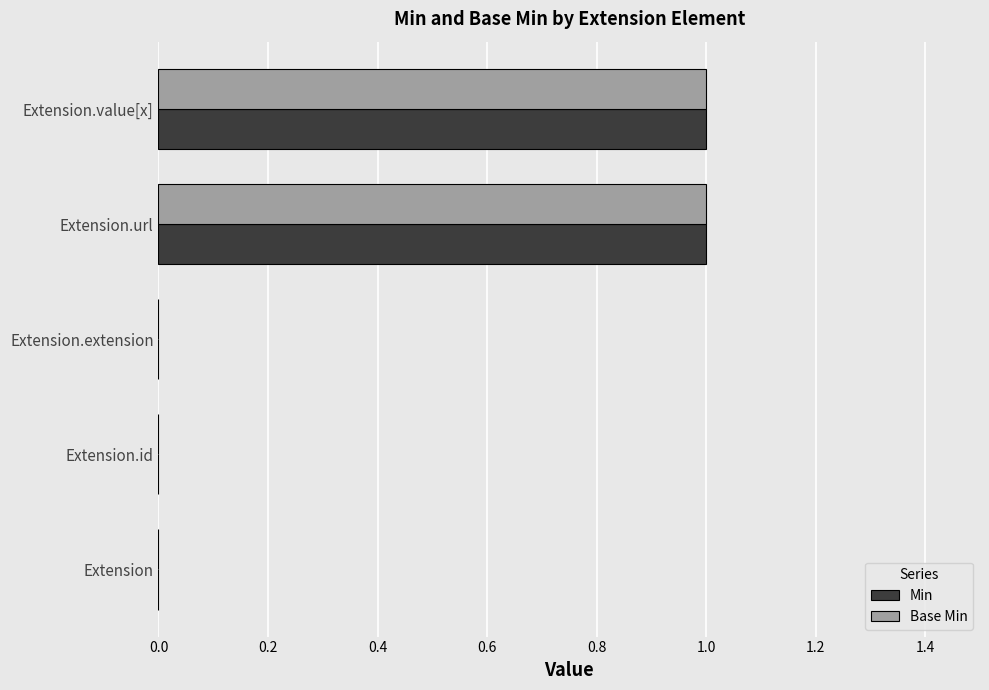

The value of Min at Extension.url is 0. True or false?

False